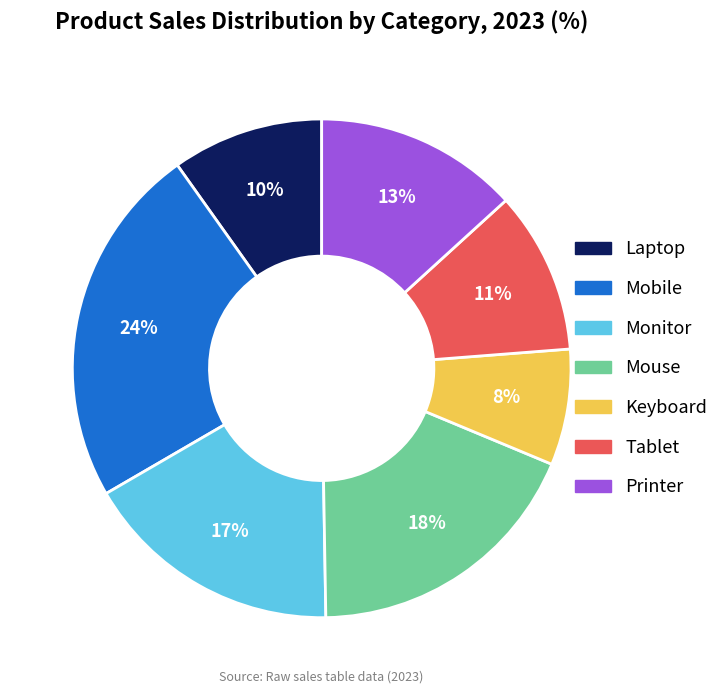

Does Tablet account for over 50% of the chart?

No